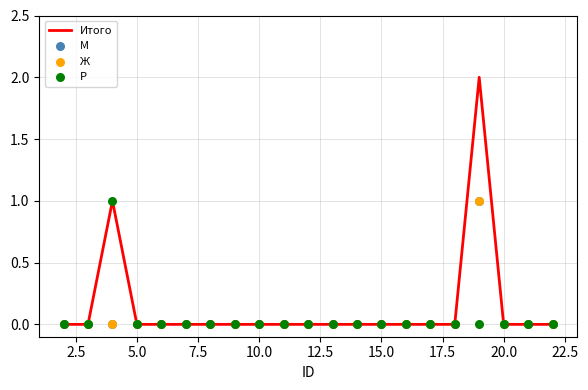

At how many categories does at least one series exceed 0?

2